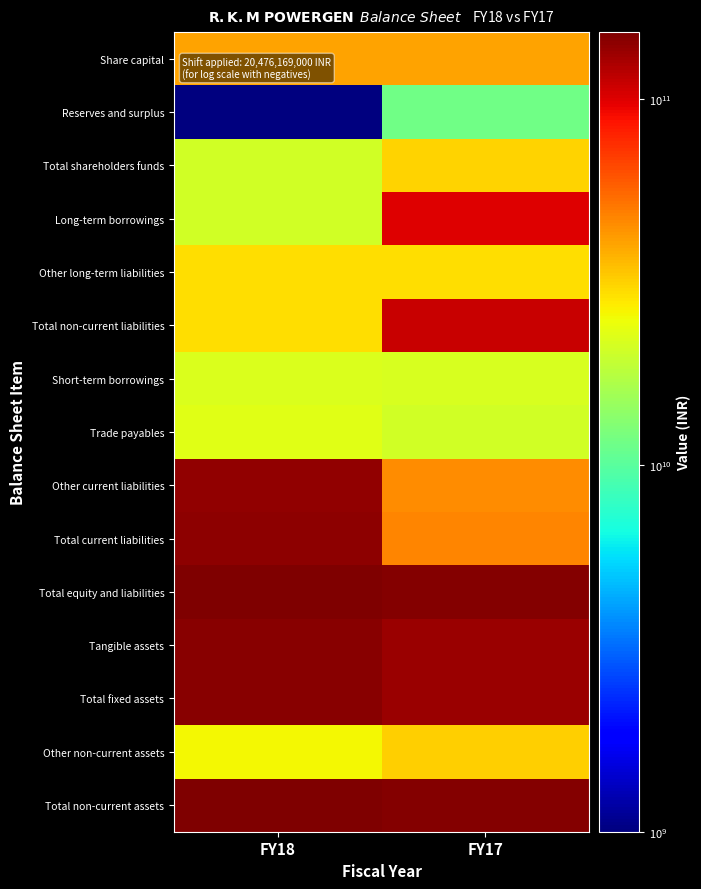

Reading right to left, extract all data points from this chart.

Share capital: FY17=40280823000	FY18=40280823000
Reserves and surplus: FY17=11484024000	FY18=1000000000
Total shareholders funds: FY17=31288678000	FY18=20804654000
Long-term borrowings: FY17=100827162000	FY18=20643169000
Other long-term liabilities: FY17=29662391000	FY18=29570216000
Total non-current liabilities: FY17=110022285000	FY18=29742597000
Short-term borrowings: FY17=21499973000	FY18=22125023000
Trade payables: FY17=20781664000	FY18=23012082000
Other current liabilities: FY17=45652827000	FY18=138599778000
Total current liabilities: FY17=46984877000	FY18=142788125000
Total equity and liabilities: FY17=147343502000	FY18=152383038000
Tangible assets: FY17=134919878000	FY18=144374178000
Total fixed assets: FY17=134925080000	FY18=144374956000
Other non-current assets: FY17=32301053000	FY18=25634273000
Total non-current assets: FY17=146749964000	FY18=149533060000